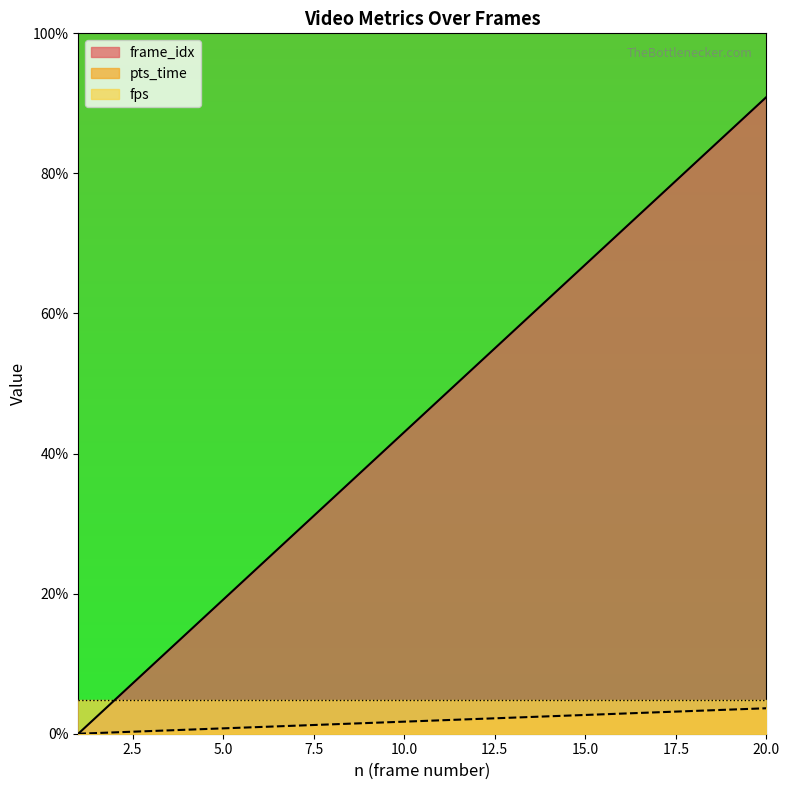

Is it true that pts_time equals 55.7 at 8?

False